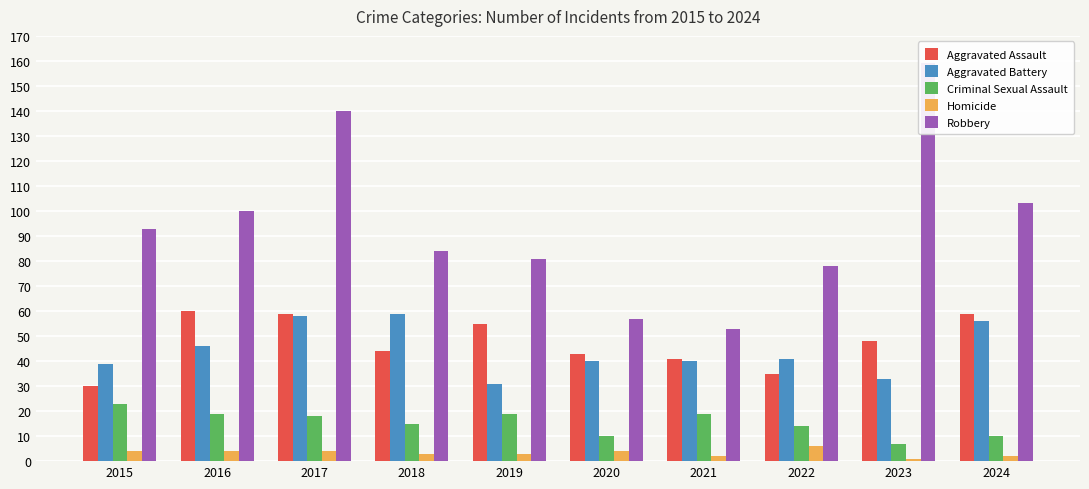

Which has a higher value, 2018 or 2021?

2018